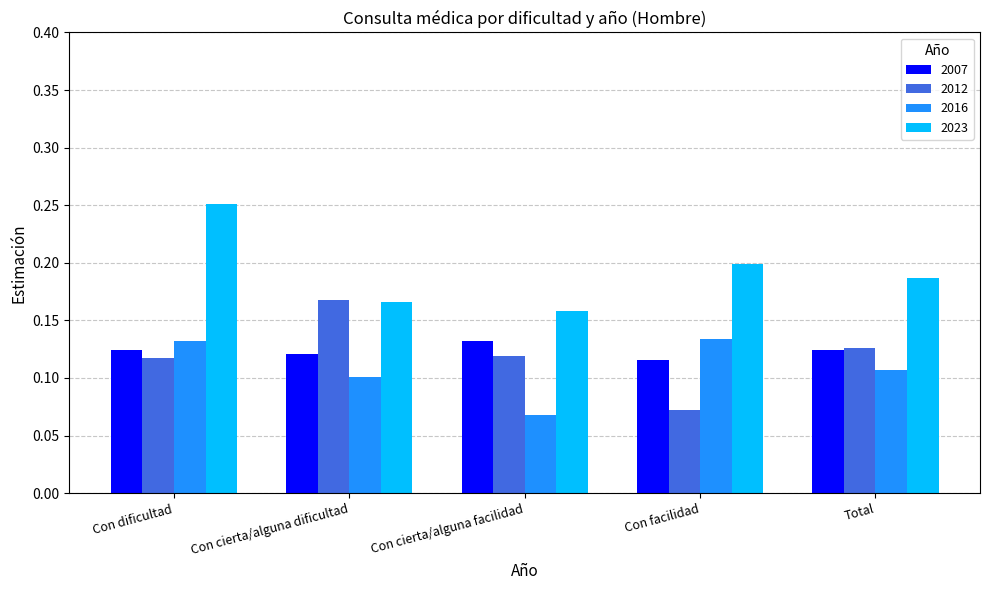

Which label corresponds to the smallest value in the chart?

Con cierta/alguna facilidad